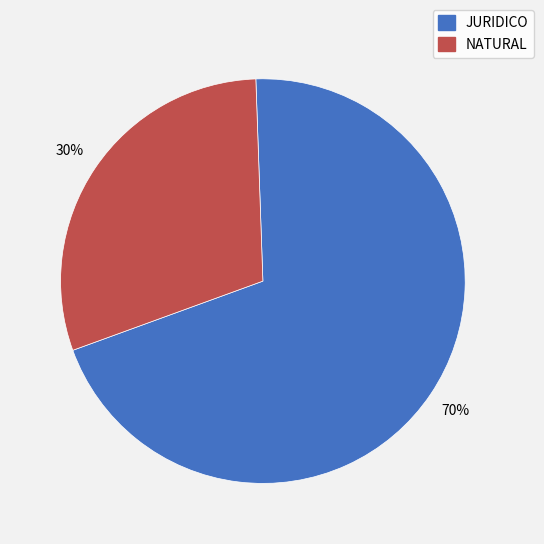

Rank the categories by value from lowest to highest.

NATURAL, JURIDICO